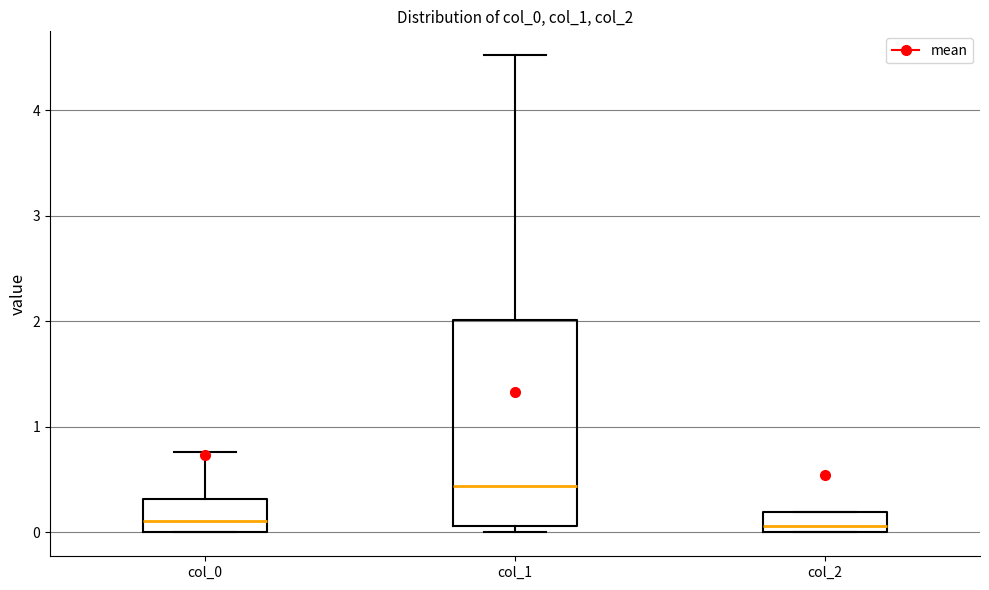

Where is the lower edge of the box for col_1 on the y-axis? The values are not printed on the chart, so give them approximately, as read against the axis.

0.1